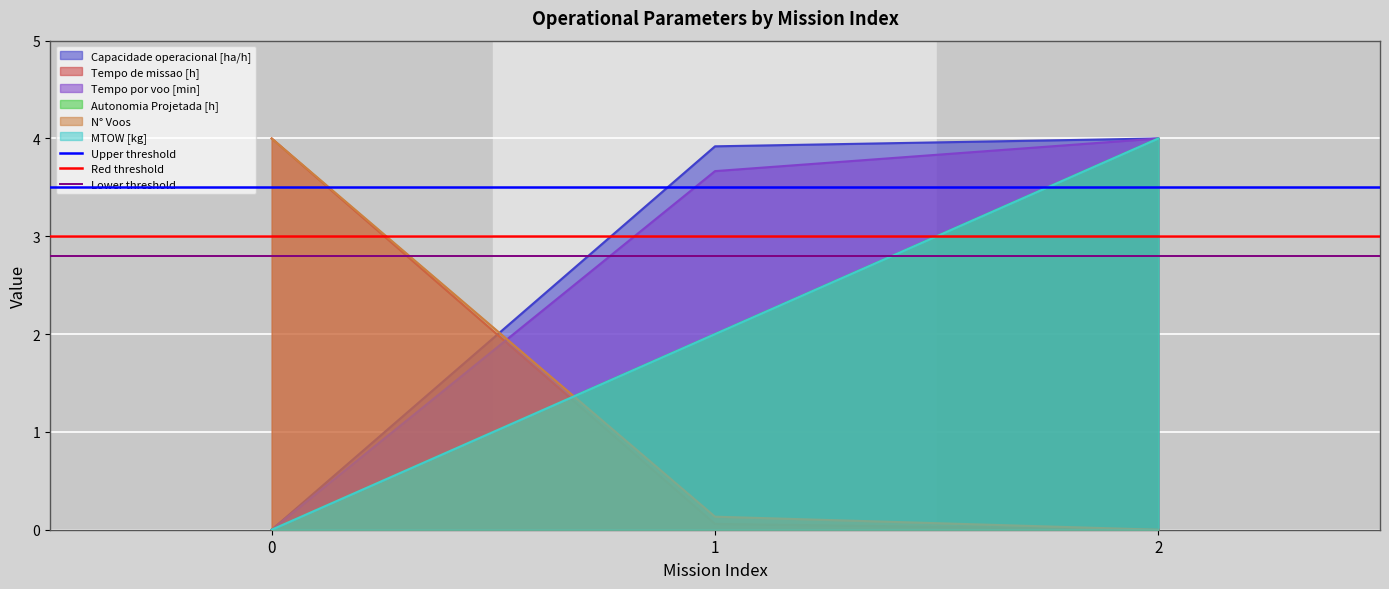

What is the value of the Lower threshold point at the 2nd from the left?

2.8